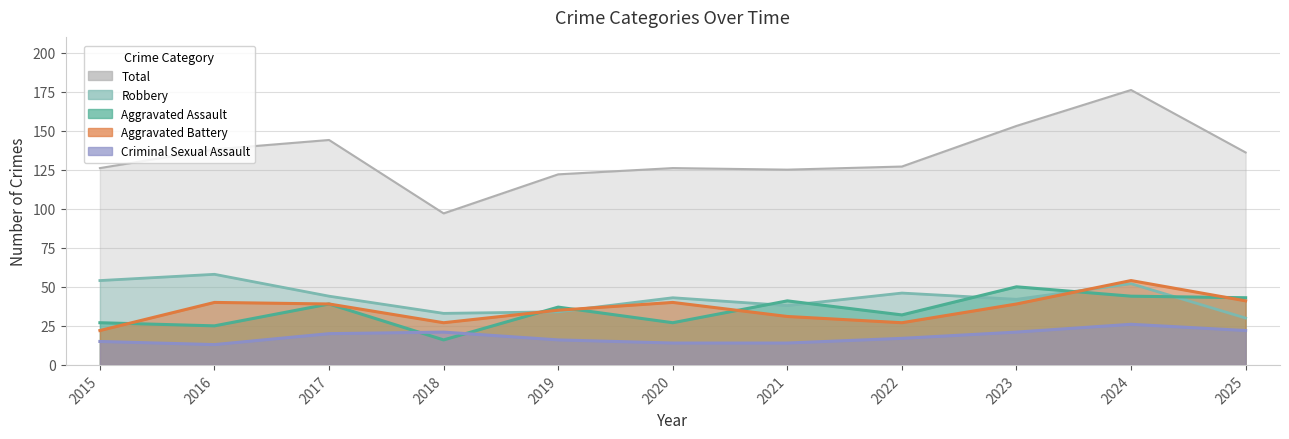

Rank the categories by Criminal Sexual Assault value from highest to lowest.

2024, 2025, 2018, 2023, 2017, 2022, 2019, 2015, 2020, 2021, 2016